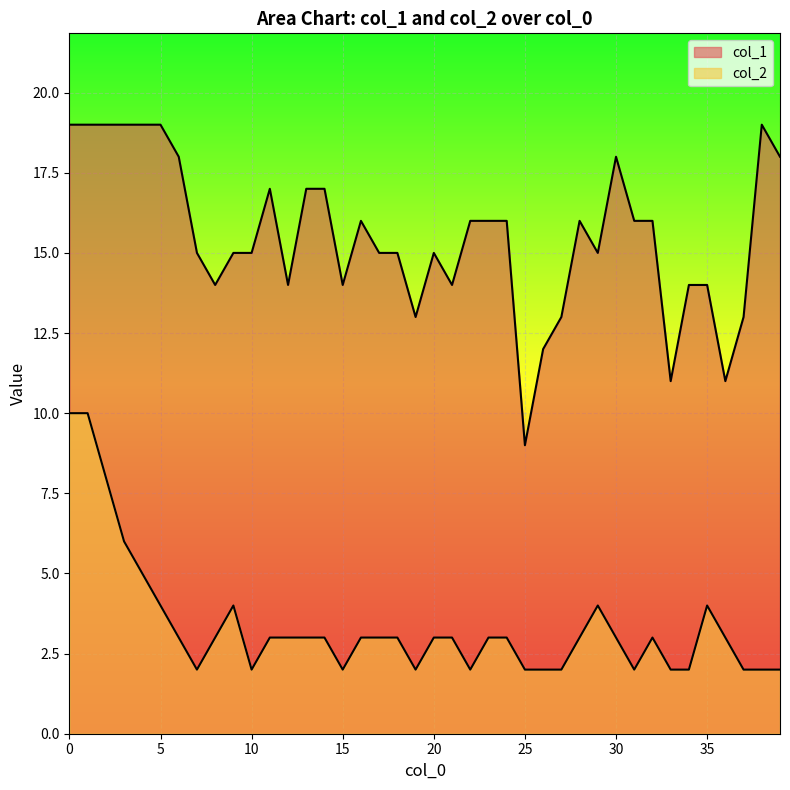

What is the minimum value shown in the chart?

2